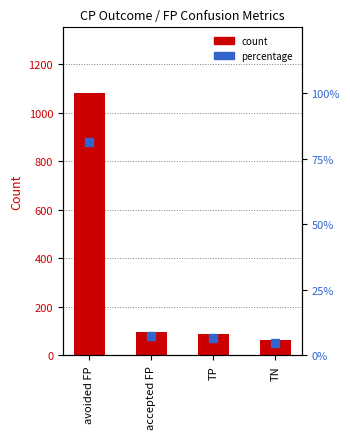

How many values in the percentile series exceed 7?

2